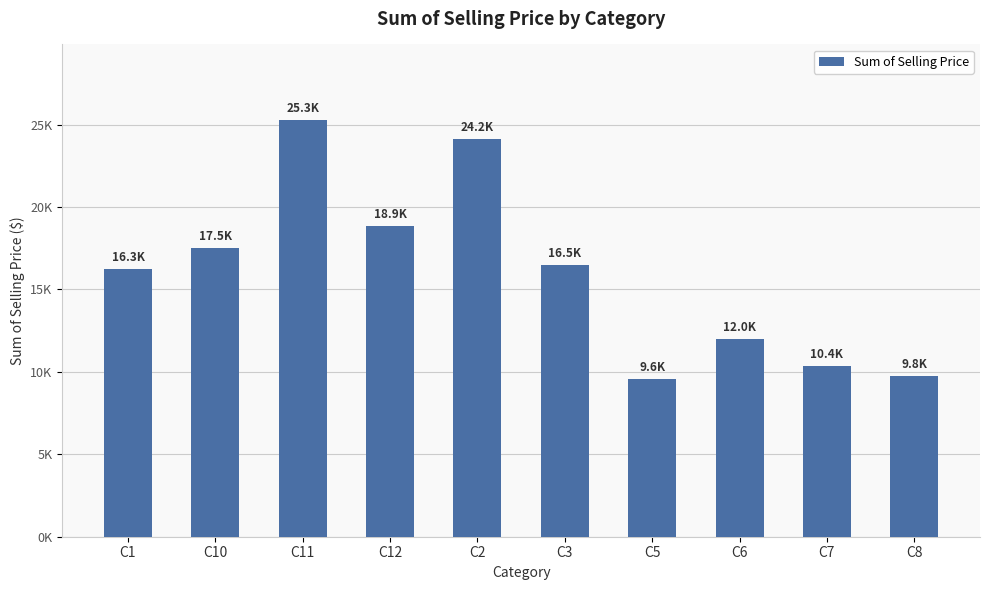

Read the value at C3.

16503.1